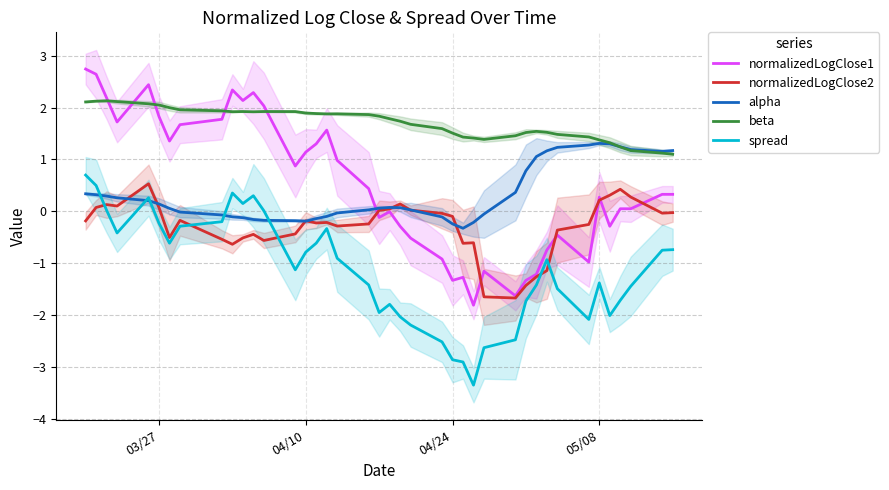

Read the beta value at 05/08.

1.4